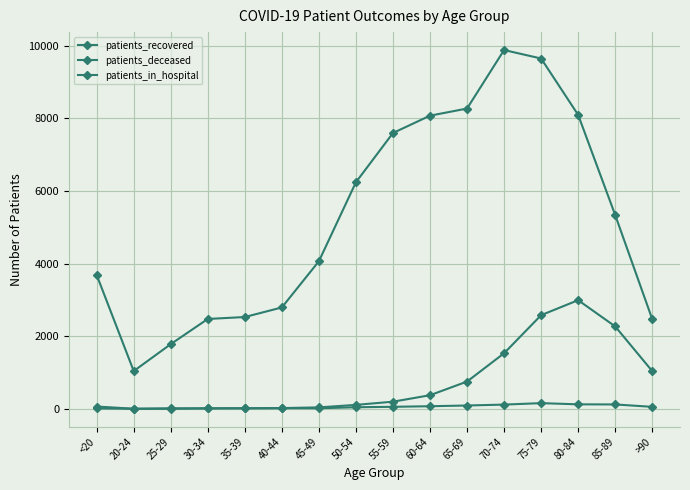

Reading right to left, transcribe all the data shown in this chart.

patients_recovered: 2471	5336	8092	9643	9876	8266	8070	7593	6238	4064	2792	2528	2475	1782	1041	3685
patients_deceased: 1040	2269	2992	2579	1531	752	376	198	110	41	22	16	15	3	3	13
patients_in_hospital: 56	122	125	158	118	93	73	57	45	17	18	17	14	15	4	65